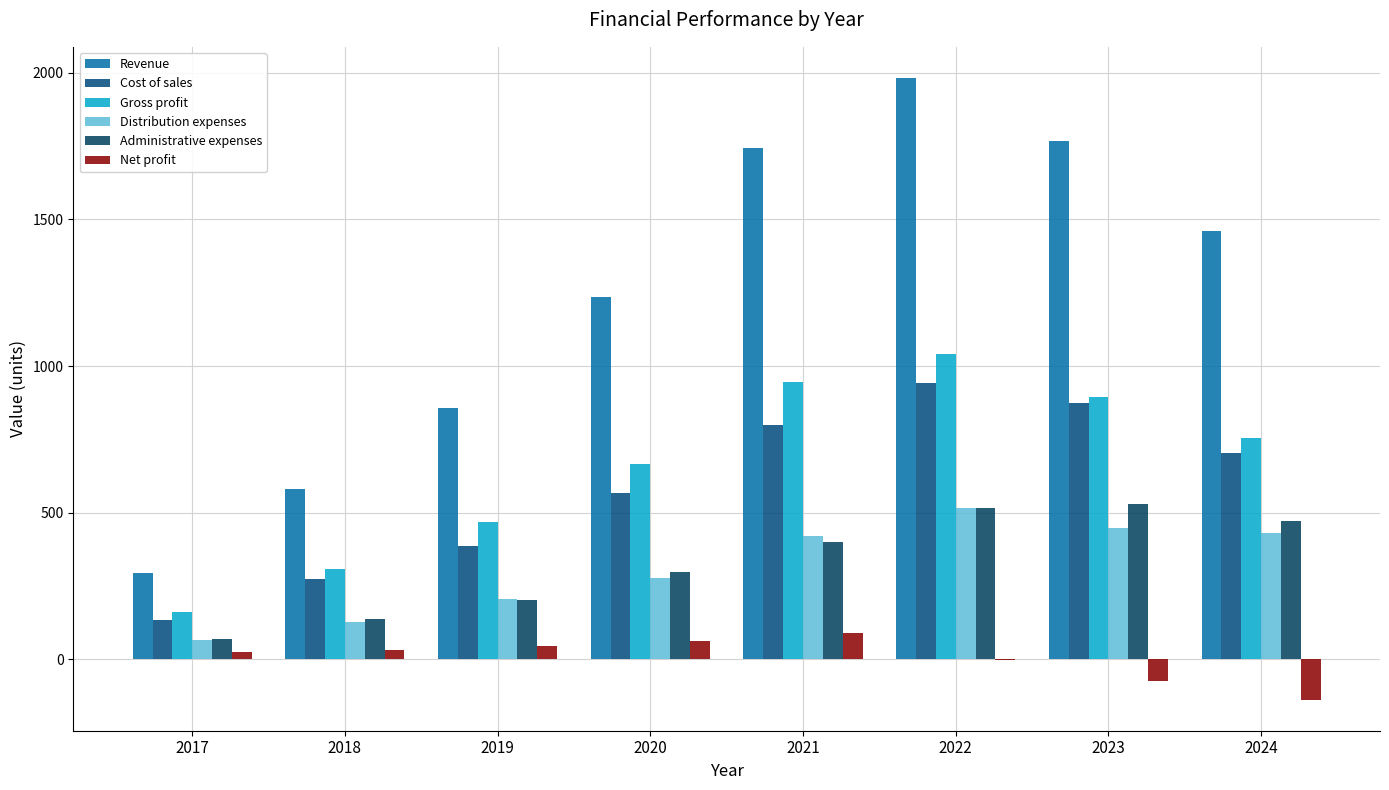

How many distinct data groups are displayed?

6